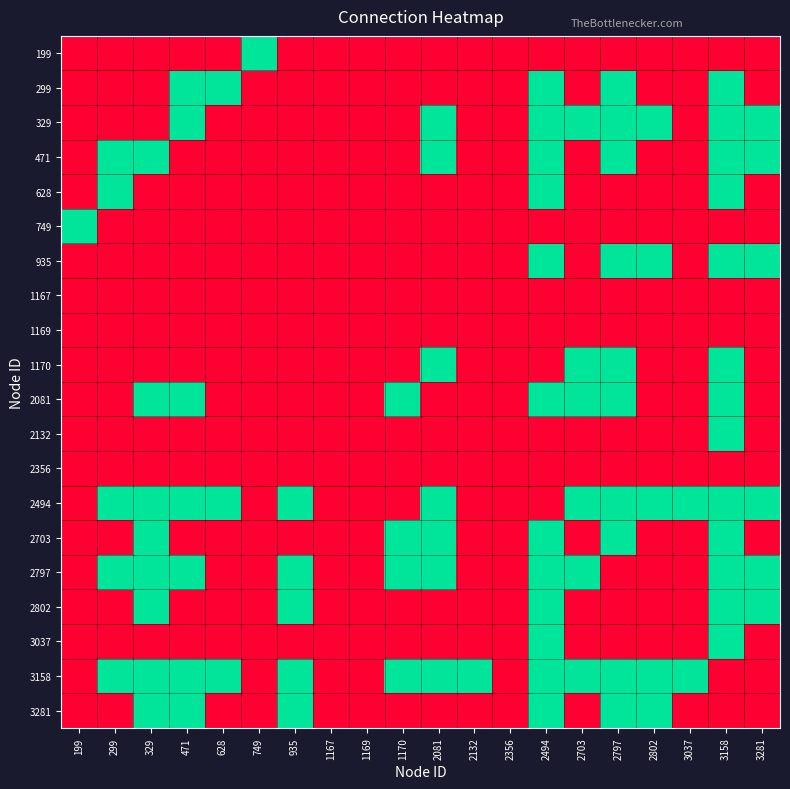

Which has a higher value, 2797 or 1170?

2797